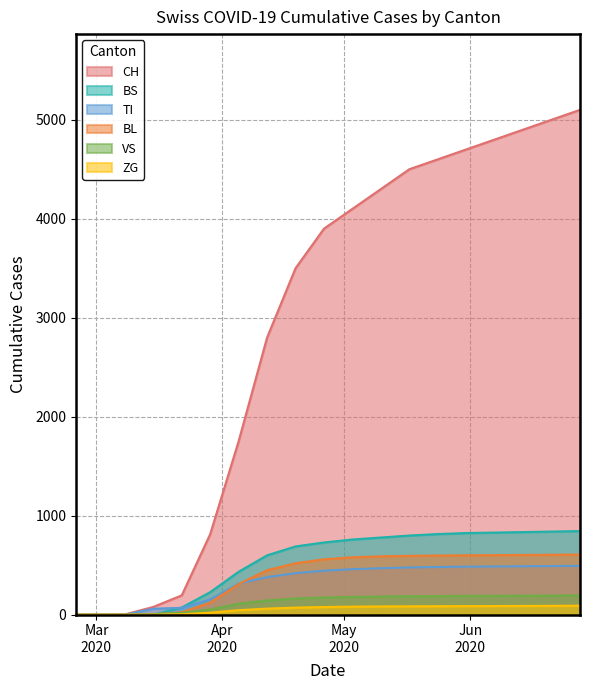

What is the maximum value shown in the chart?

5100